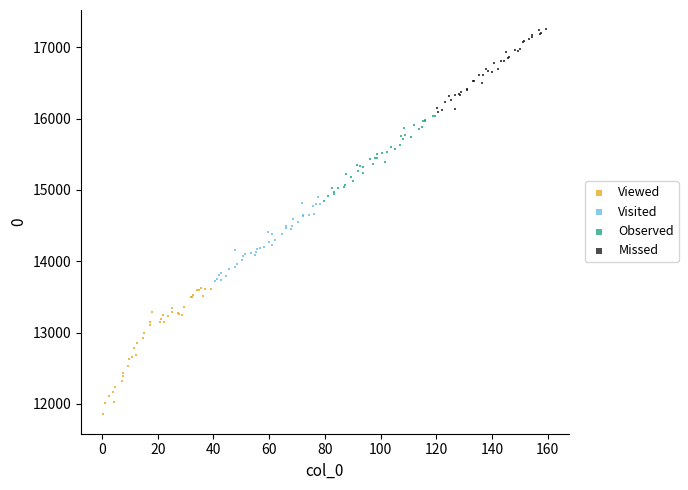

Which series has the widest spread of Y values?

Viewed